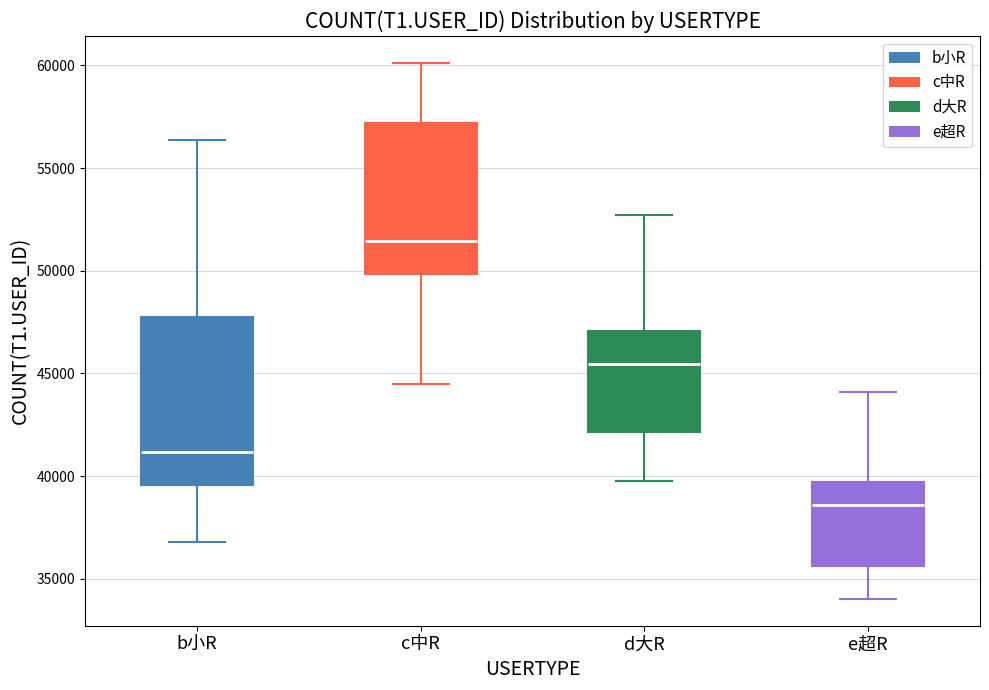

Reading left to right, transcribe this box plot: for each box, give where its median line is, the range the box spans, and where its two whiskers end, as read against the y-axis. The values are not printed on the chart, so give them approximately, as read against the axis.

b小R: median 41000, box 39500 to 47500, whiskers 37000 to 56500
c中R: median 51500, box 50000 to 57000, whiskers 44500 to 60000
d大R: median 45500, box 42000 to 47000, whiskers 40000 to 52500
e超R: median 38500, box 35500 to 39500, whiskers 34000 to 44000